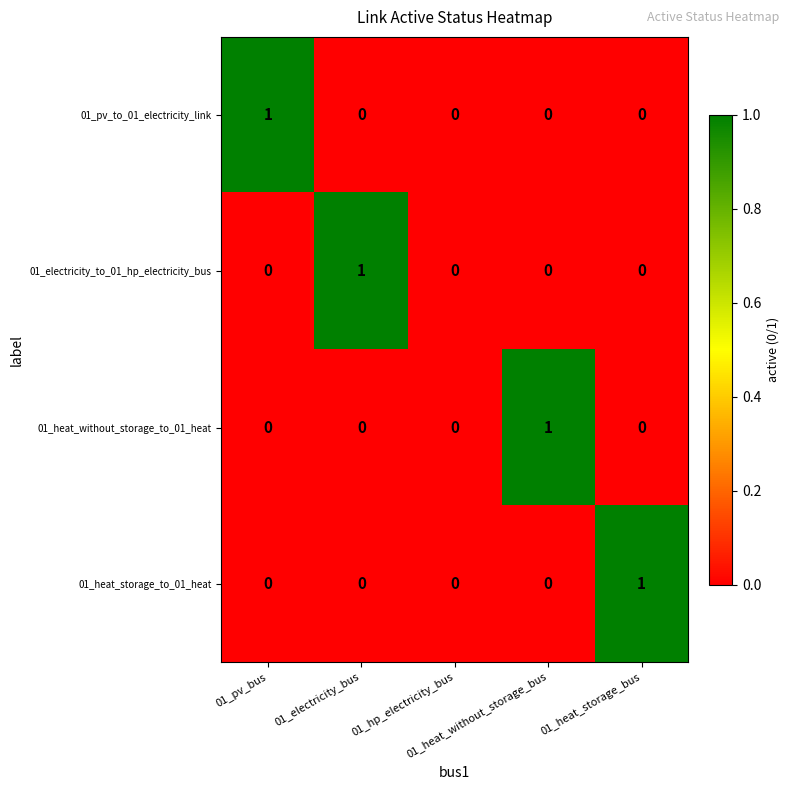

Which label corresponds to the largest value in the chart?

01_pv_bus